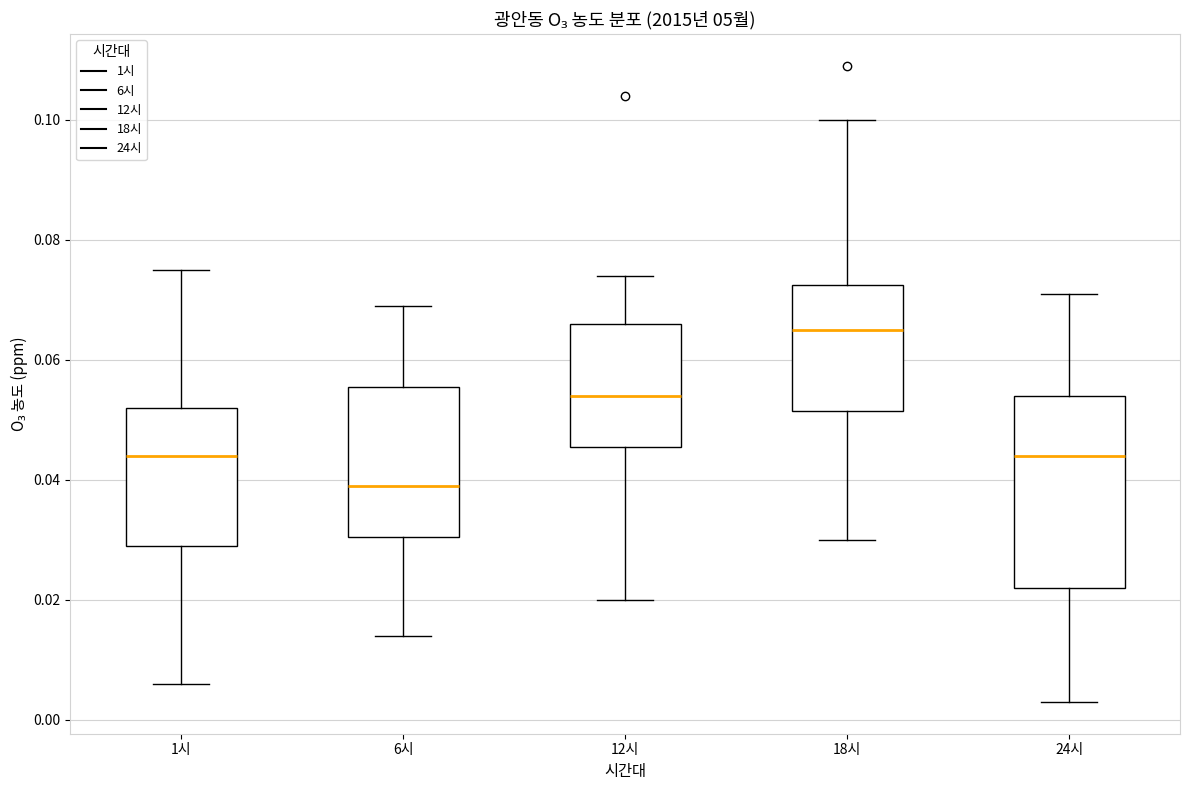

Where is the upper edge of the box for 18시 on the y-axis? The values are not printed on the chart, so give them approximately, as read against the axis.

0.072